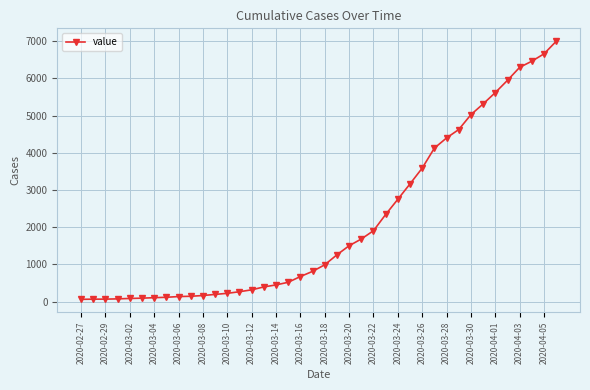

What is the greatest value displayed?

7001